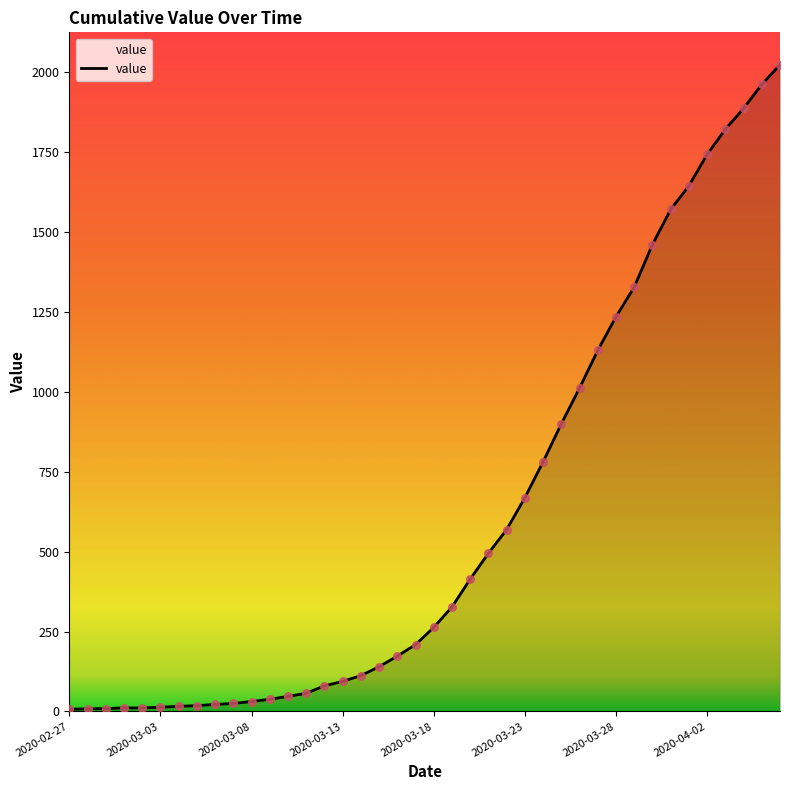

What is the greatest value displayed?

2024